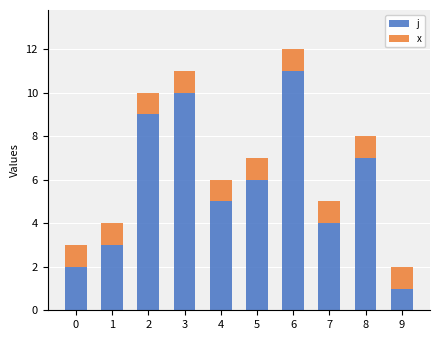

List the labels in order of j value, largest first.

6, 3, 2, 8, 5, 4, 7, 1, 0, 9